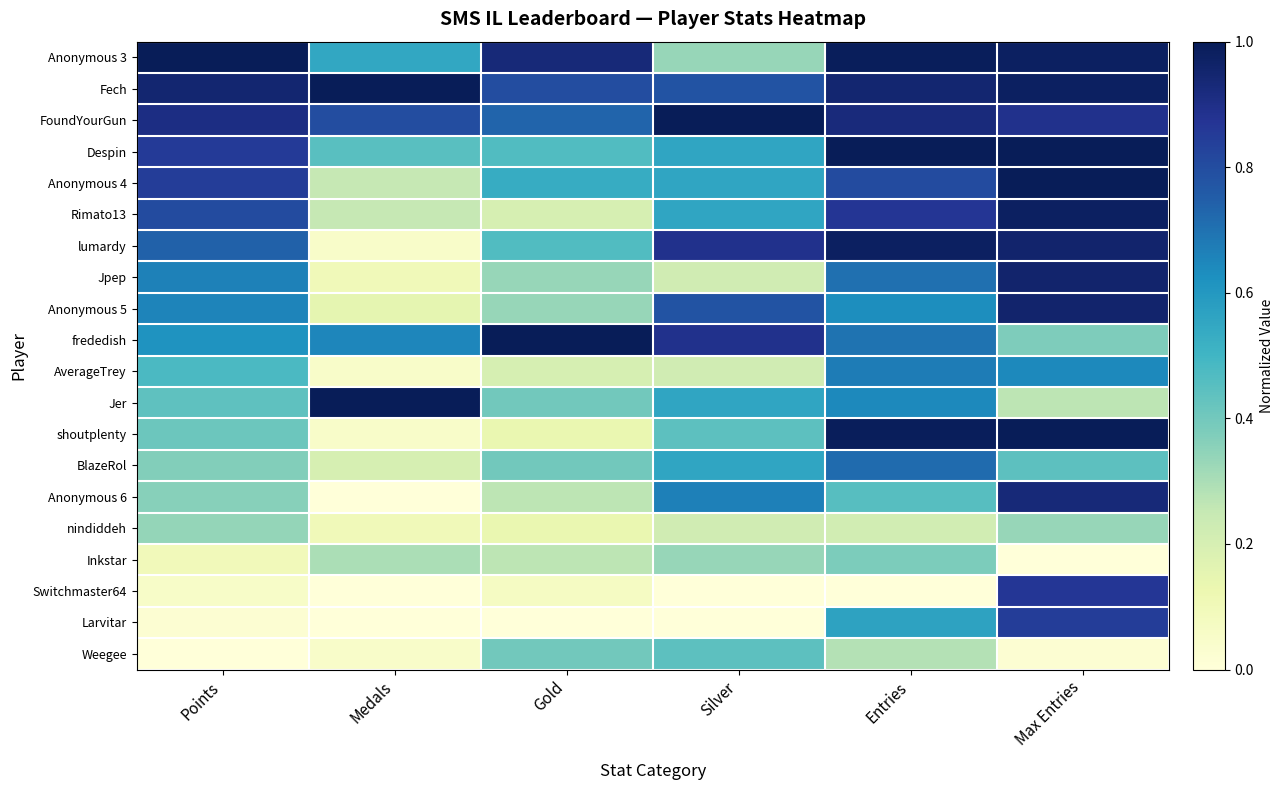

Which label corresponds to the largest value in the chart?

Points